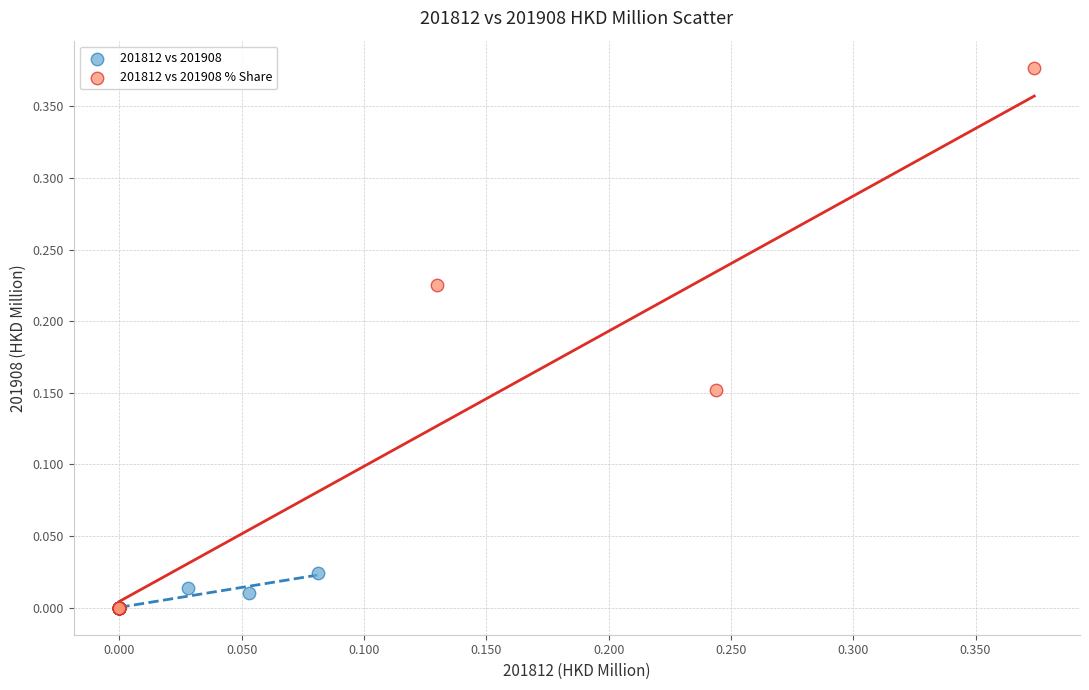

Which series has the largest Y range (max minus min)?

201812 vs 201908 % Share